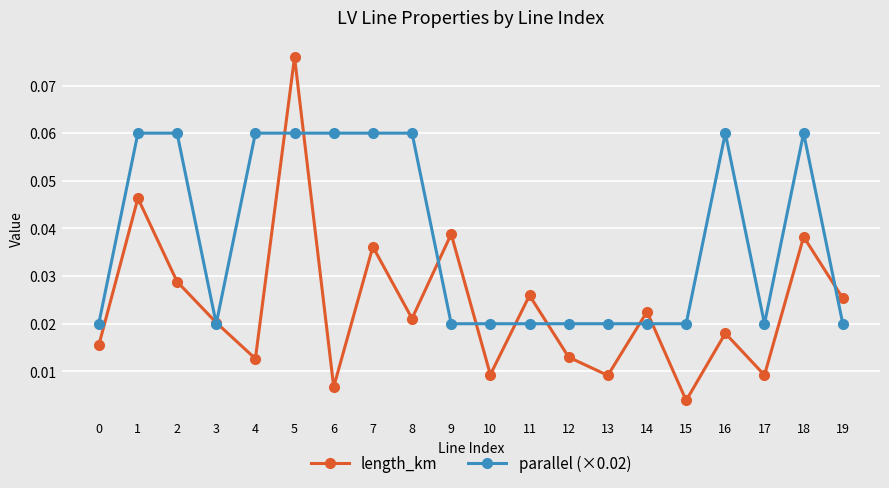

Which series has the widest spread of values?

length_km